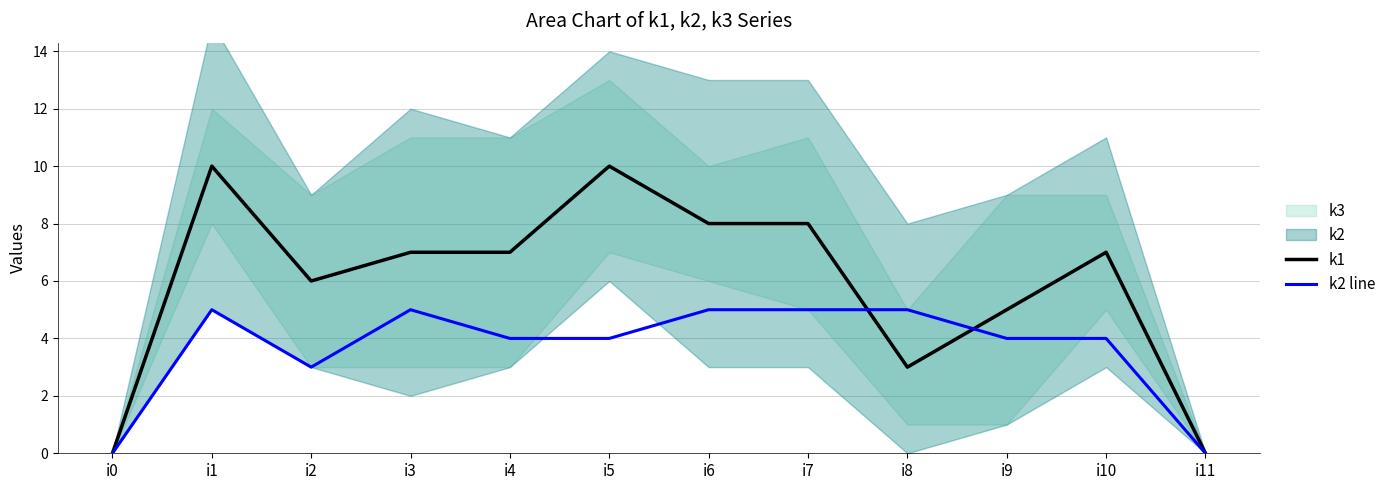

At which category is the sum across all series the highest?

i1